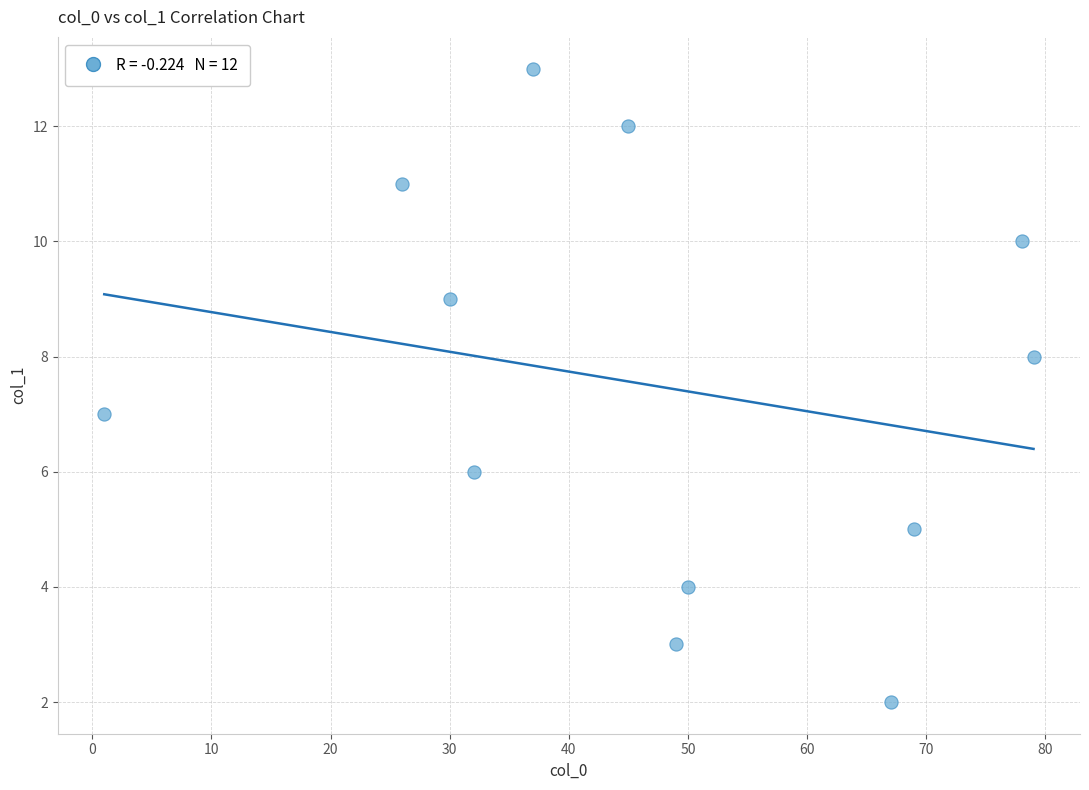

What is the range of X values (max minus min)?

78.0